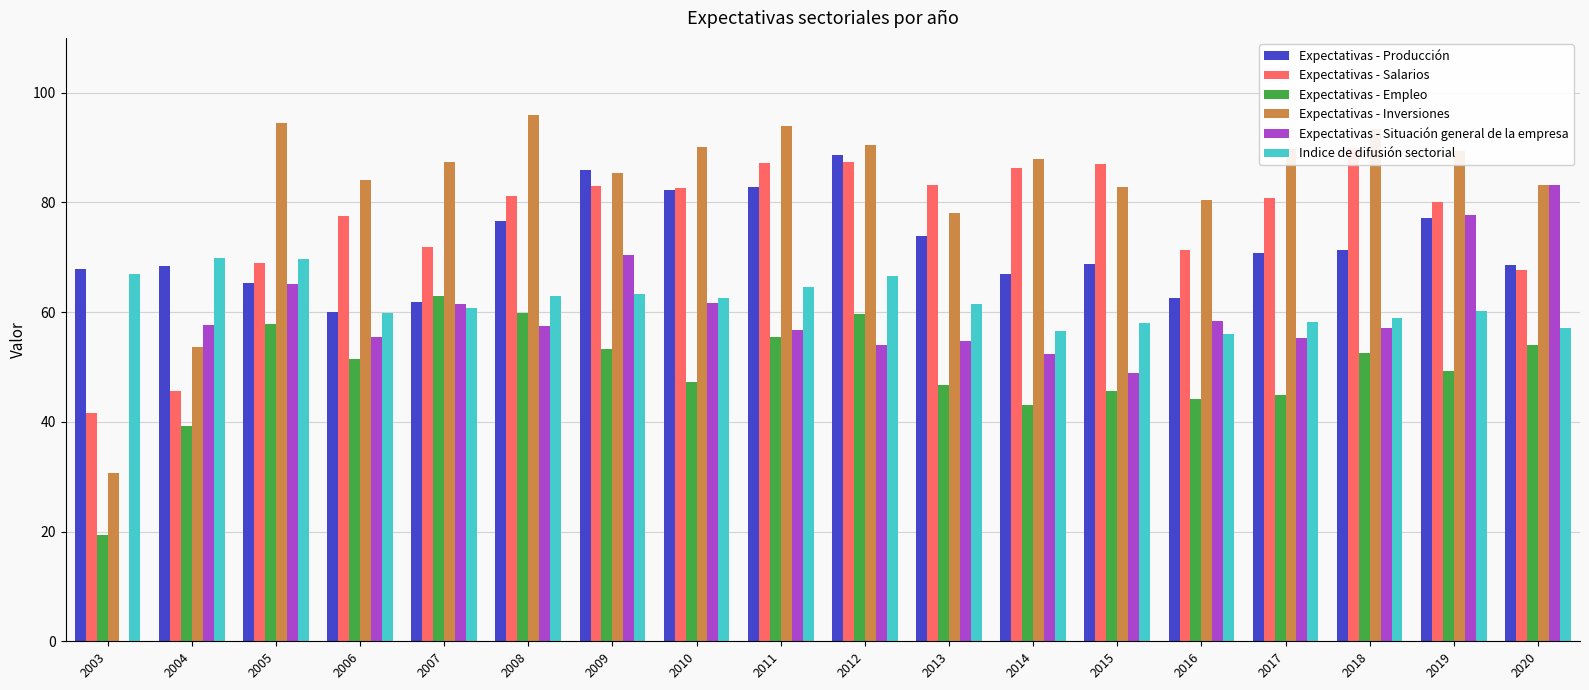

What are all the series names shown in the legend?

Expectativas - Producción, Expectativas - Salarios, Expectativas - Empleo, Expectativas - Inversiones, Expectativas - Situación general de la empresa, Indice de difusión sectorial